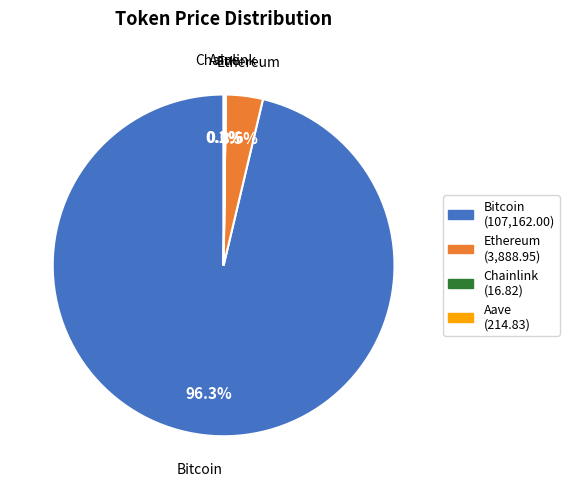

How much of the chart is everything except Bitcoin?

3.7%